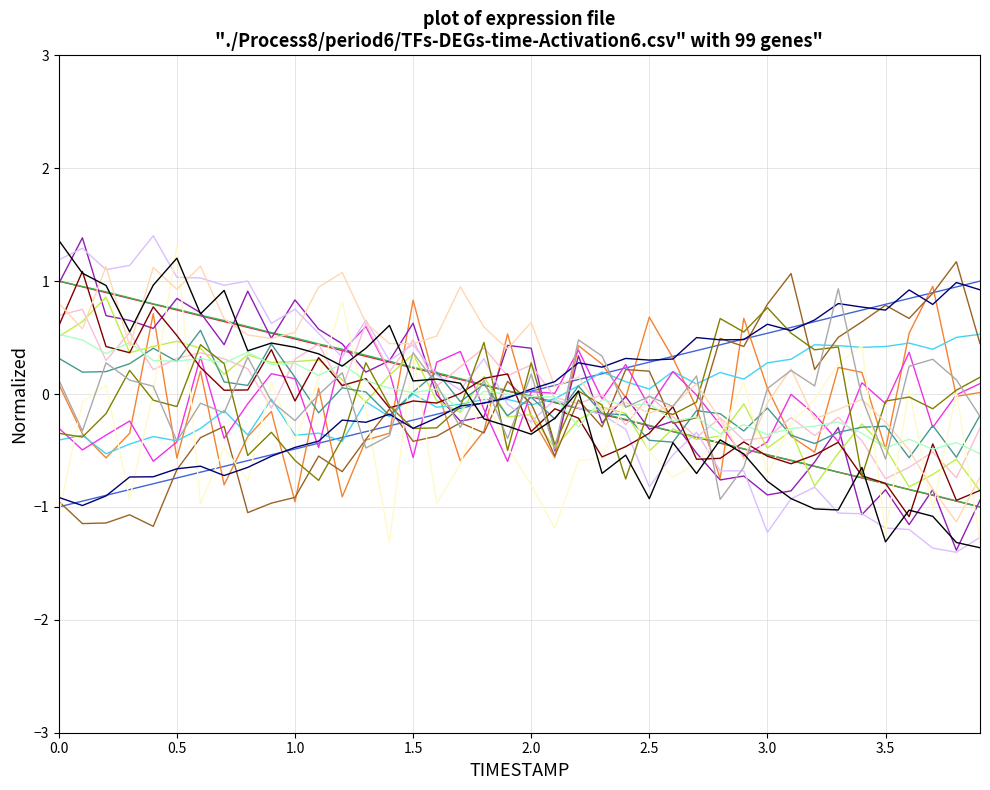

What is the smallest value displayed?

-1.4